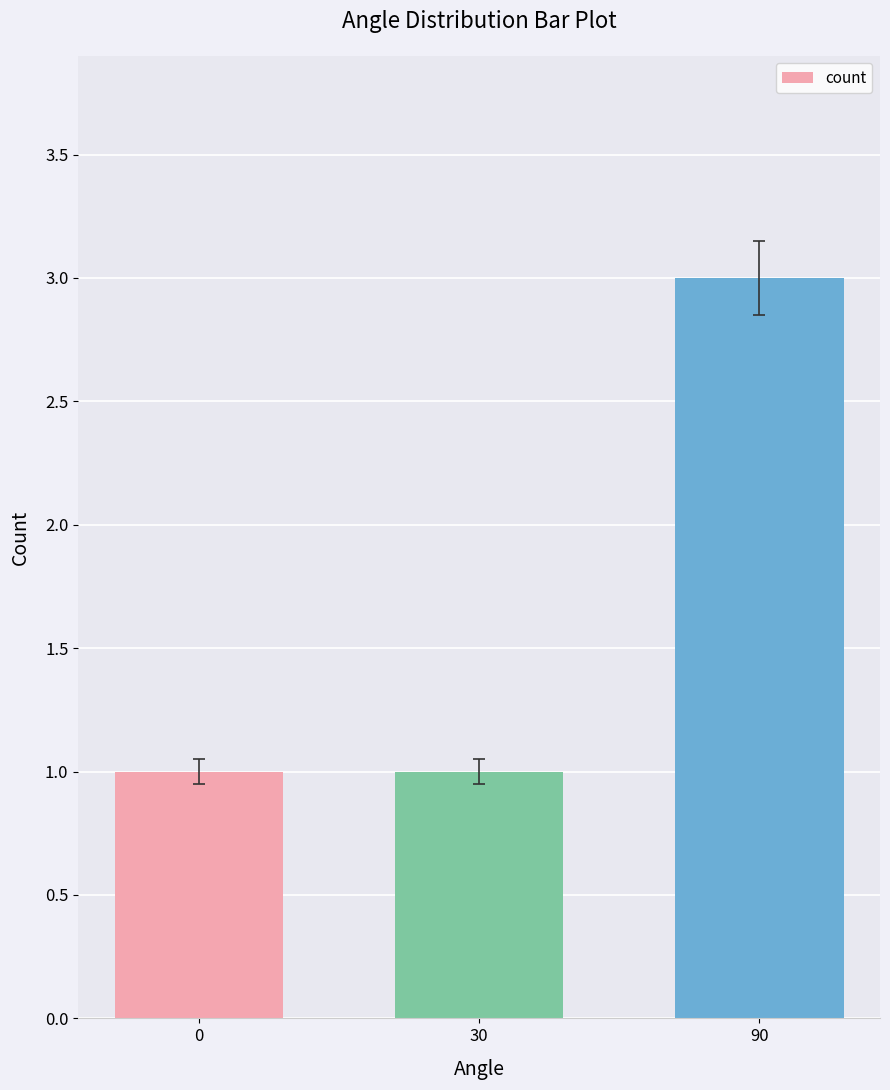

Read the value at 0.

1